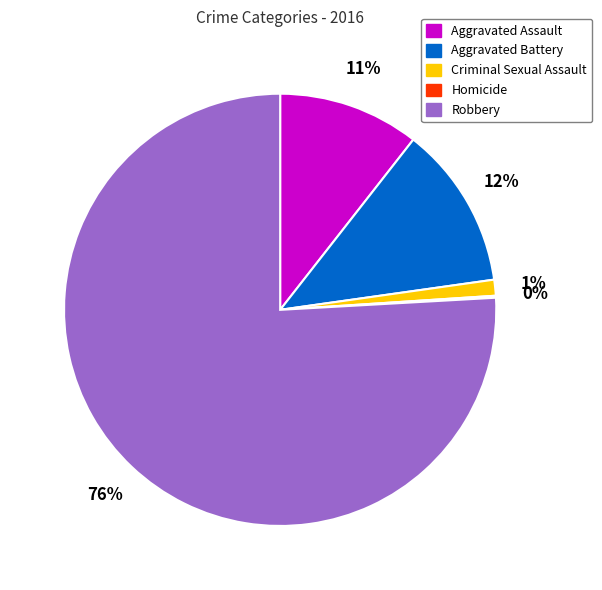

What is the largest slice in the pie chart?

Robbery